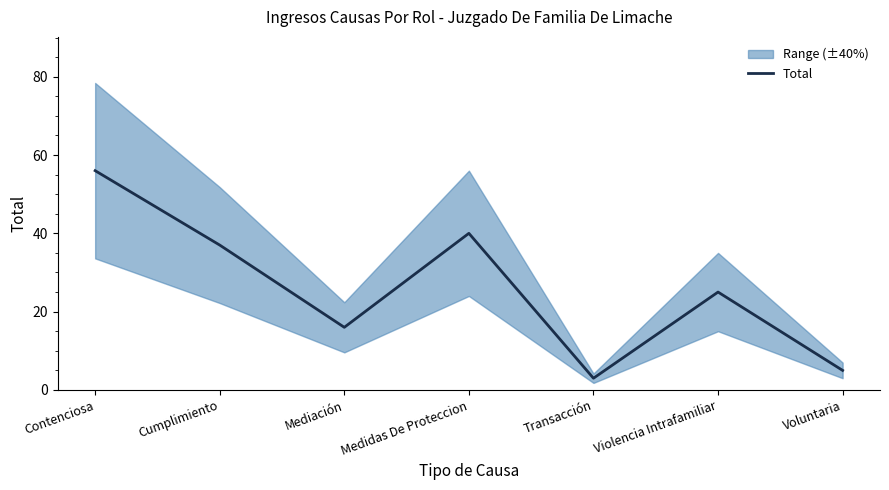

Between Voluntaria and Medidas De Proteccion, which is larger?

Medidas De Proteccion